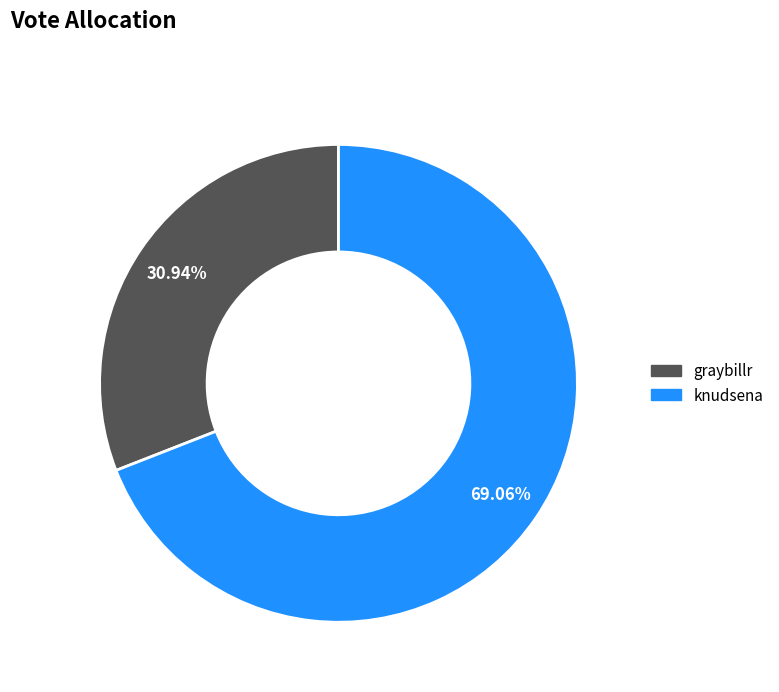

Combined, do knudsena and graybillr account for over 50%?

Yes